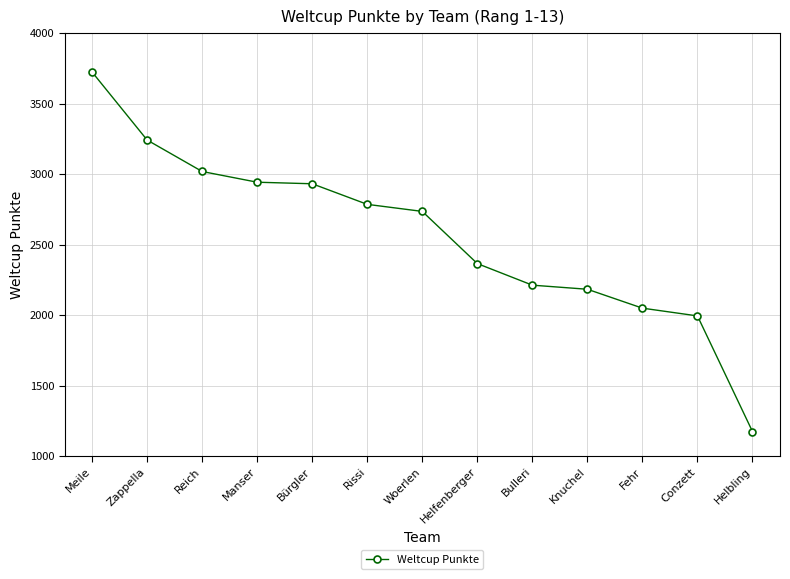

True or false: the data shows 2183 at Knuchel.

True